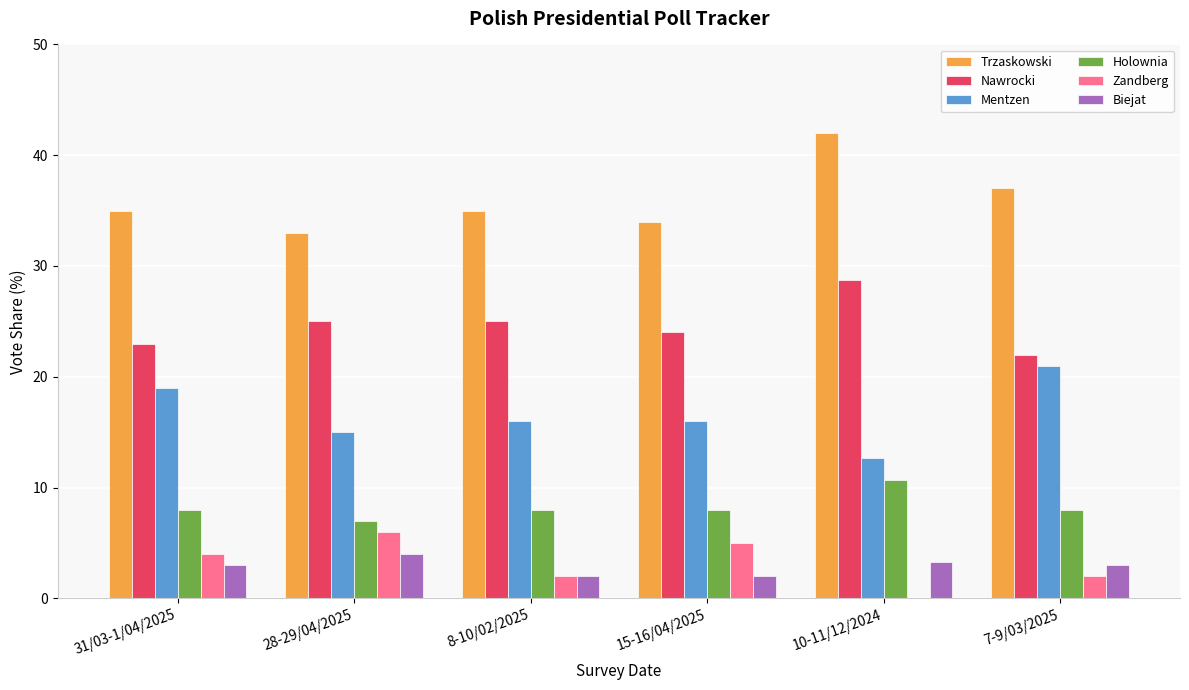

How many series are shown in this chart?

6